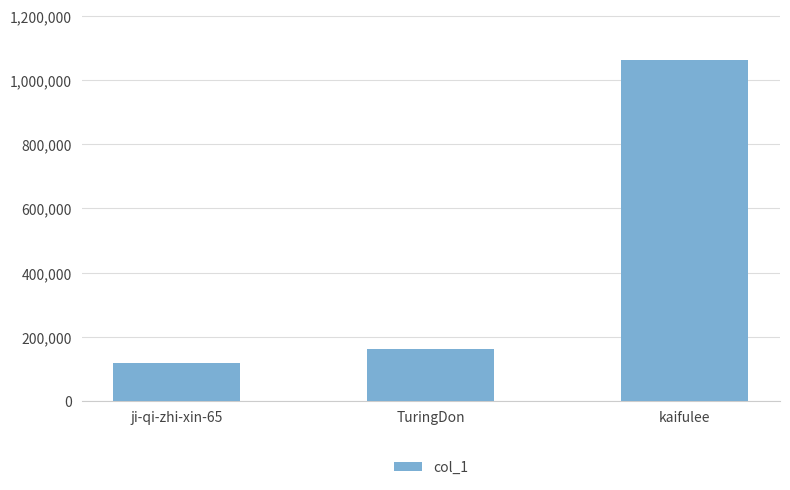

Reading left to right, what are all the values shown in this chart?

117878	163201	1061982